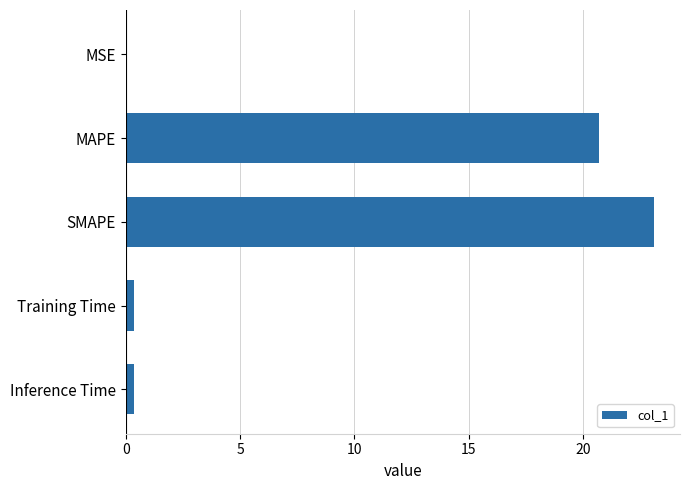

Which has a higher value, SMAPE or MAPE?

SMAPE